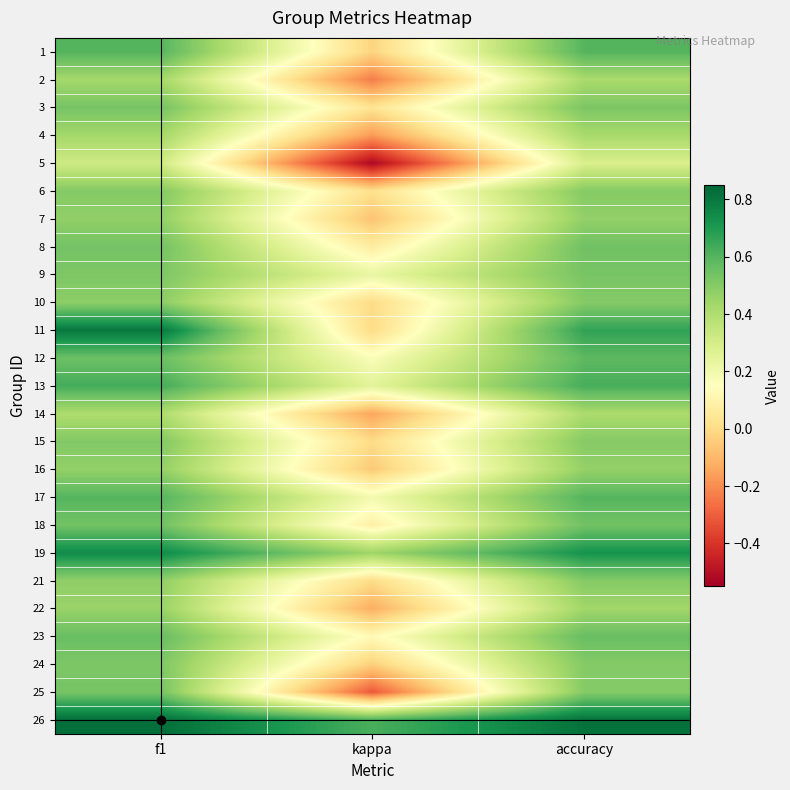

At how many categories does at least one series exceed 0?

3